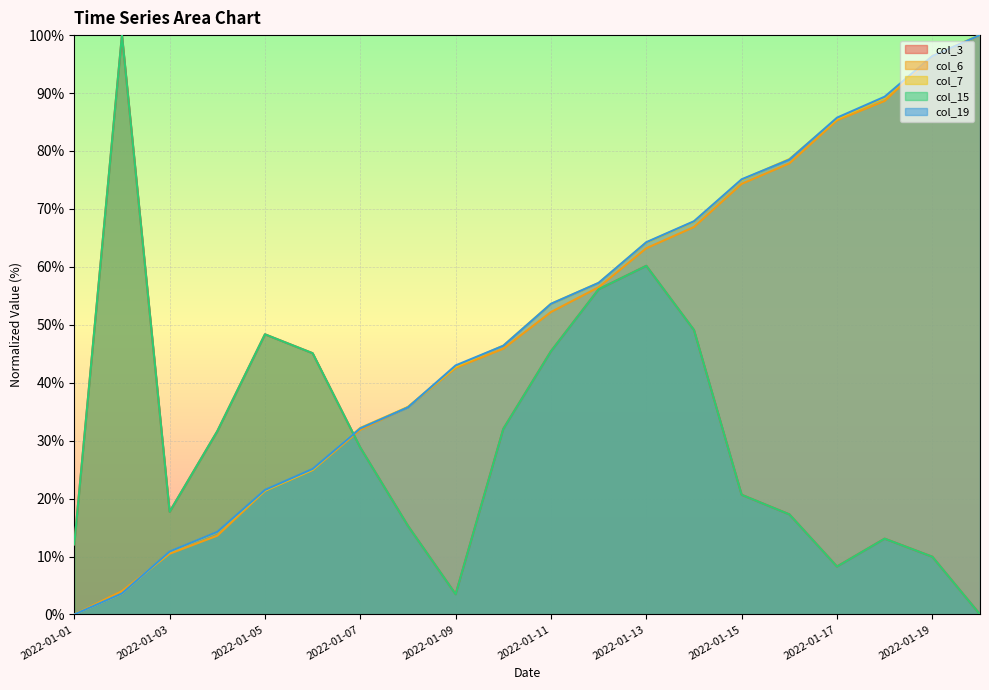

Which series has the largest range (max minus min)?

col_3